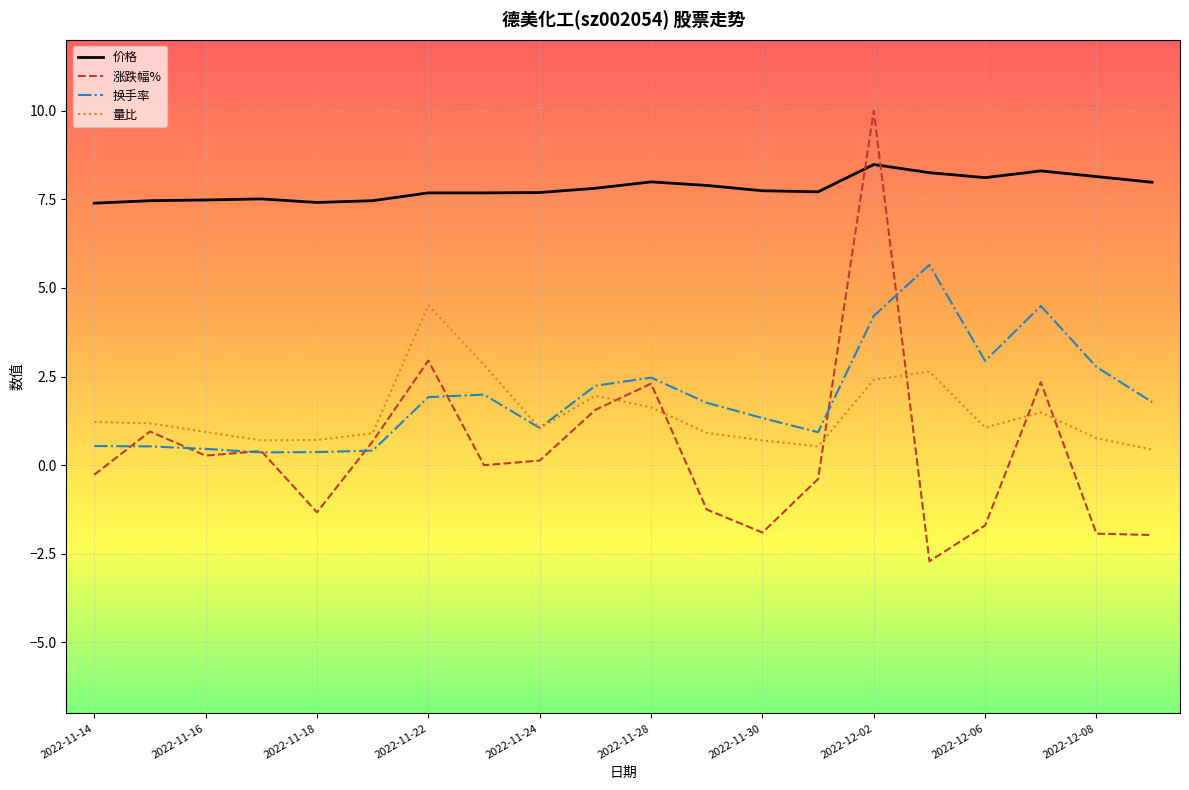

True or false: 换手率 and 价格 intersect in this chart.

False